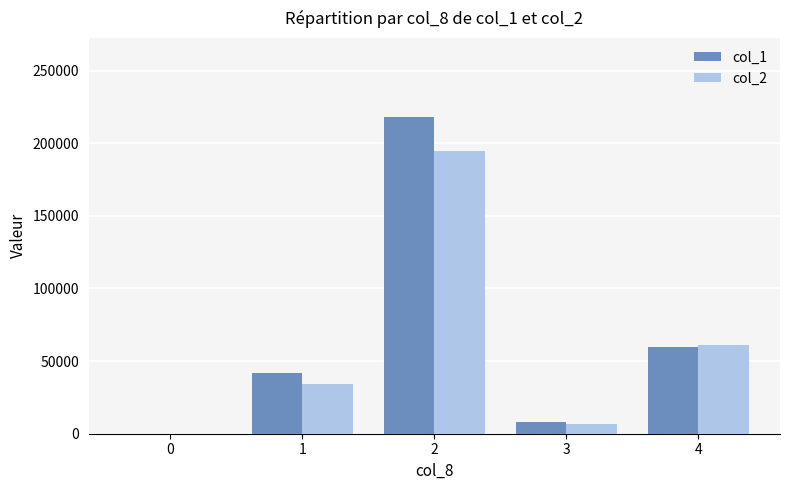

Are the bars horizontal?

No